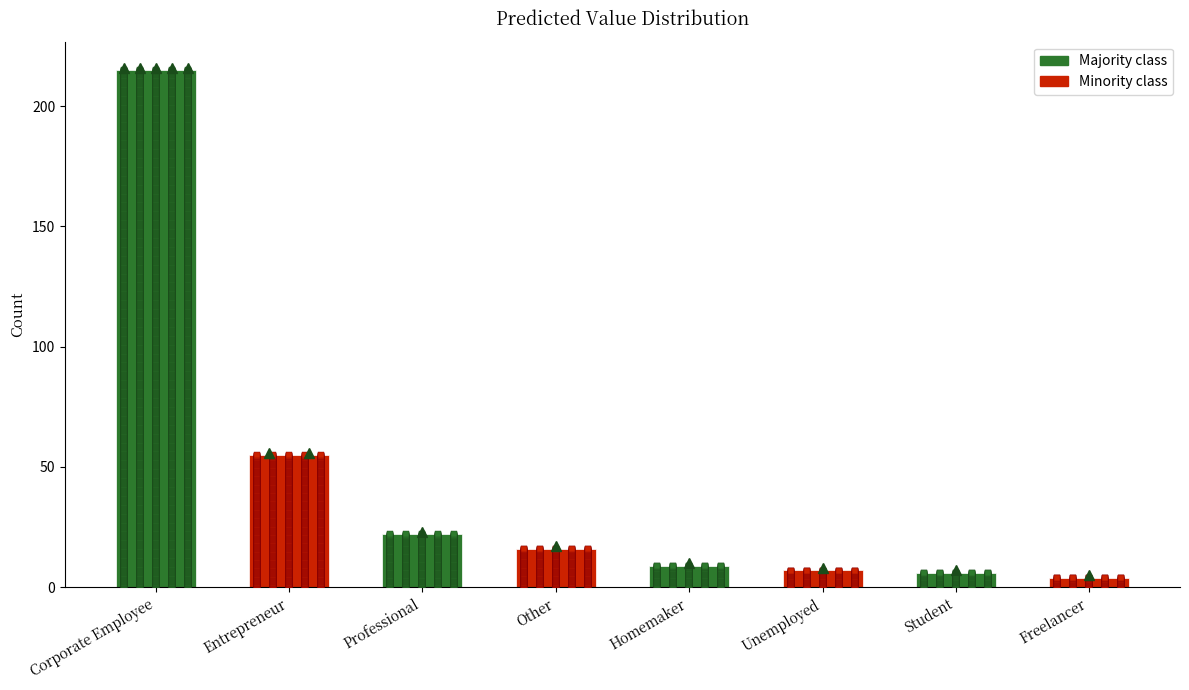

What is the ratio of the value at Homemaker to the value at Freelancer?

2.2